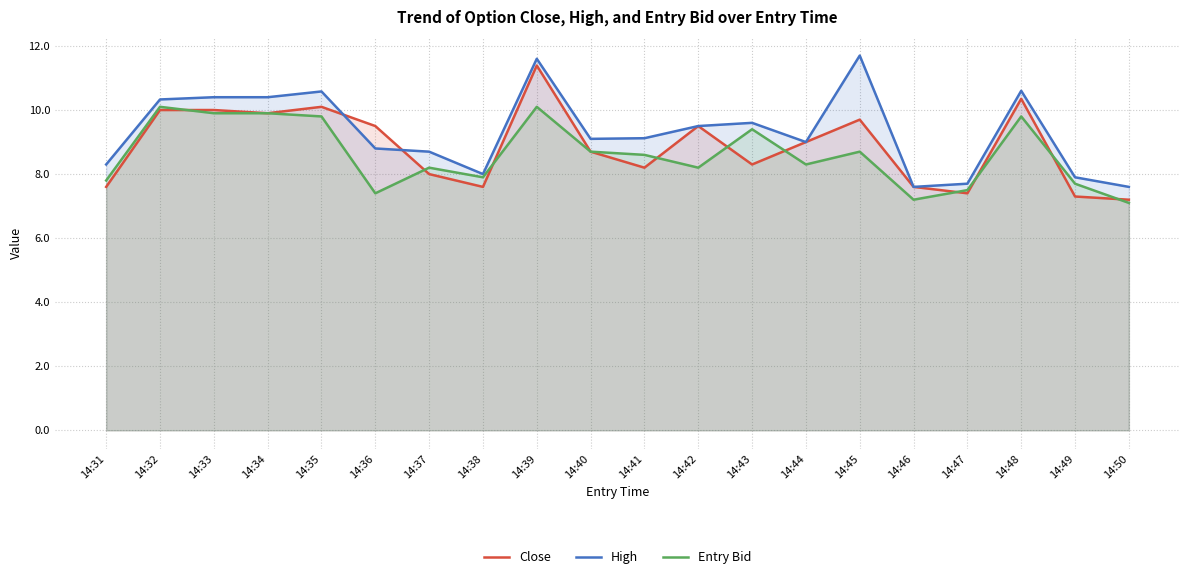

The Close series shows 7.4 at 14:47. True or false?

True